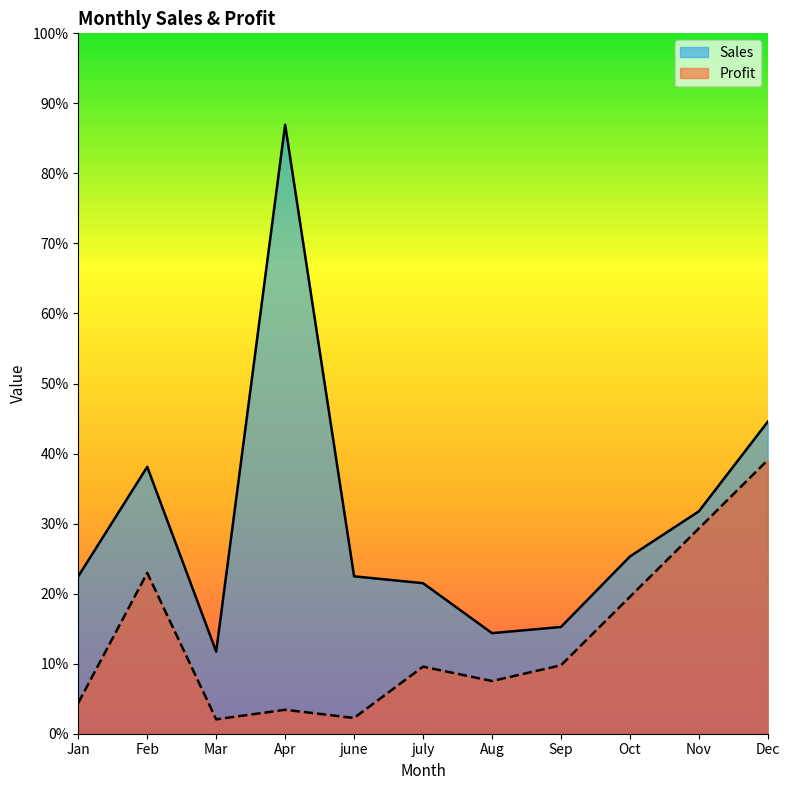

Between june and Nov, which is larger?

Nov